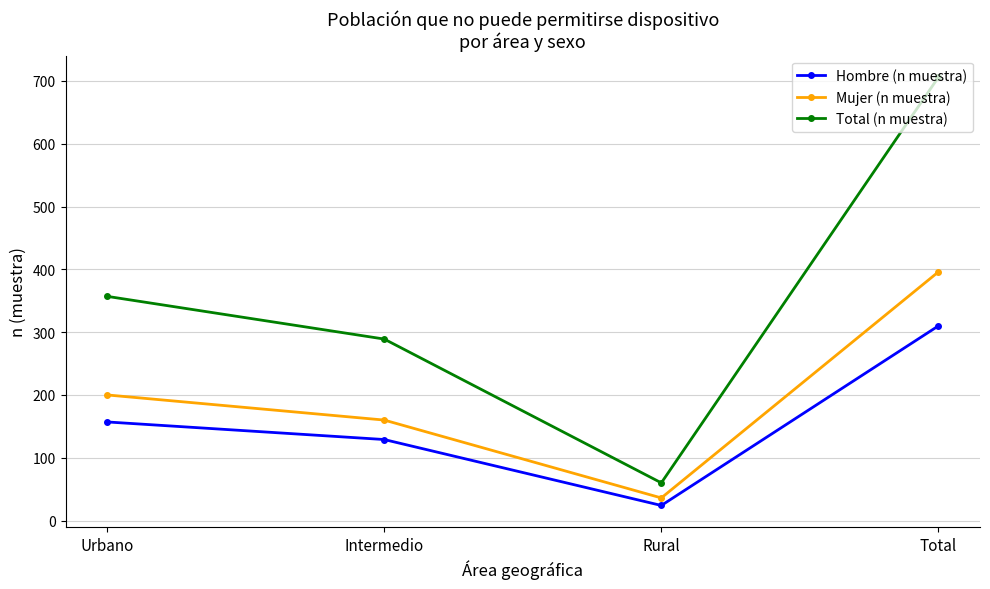

Where is the first local minimum for Mujer (n muestra)?

Rural